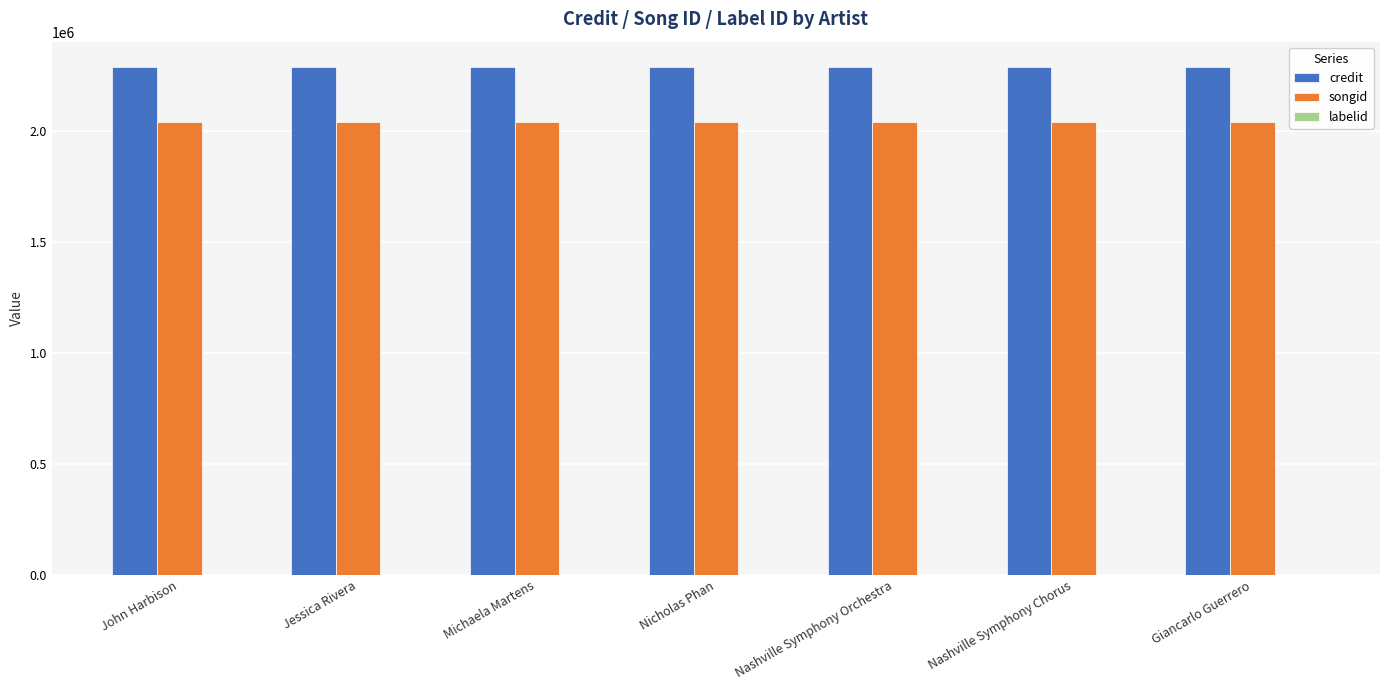

True or false: songid has a value of 3312906 at Giancarlo Guerrero.

False